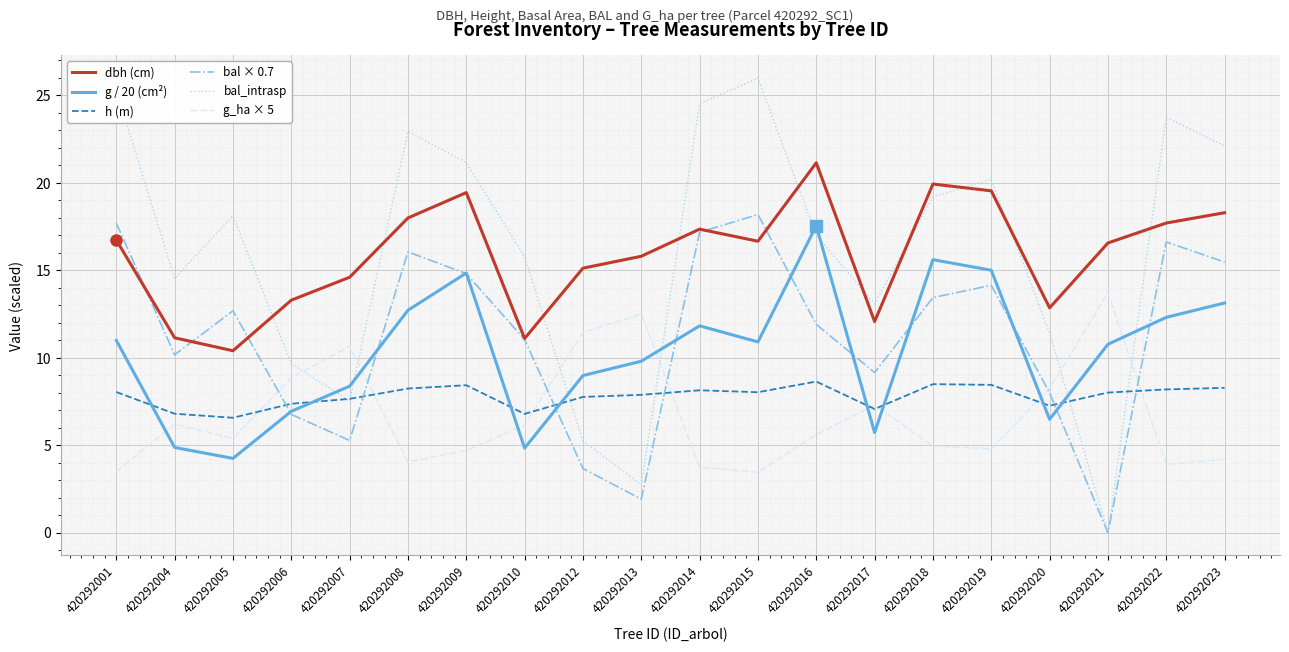

What is the lowest value of the h (m) series?

6.6